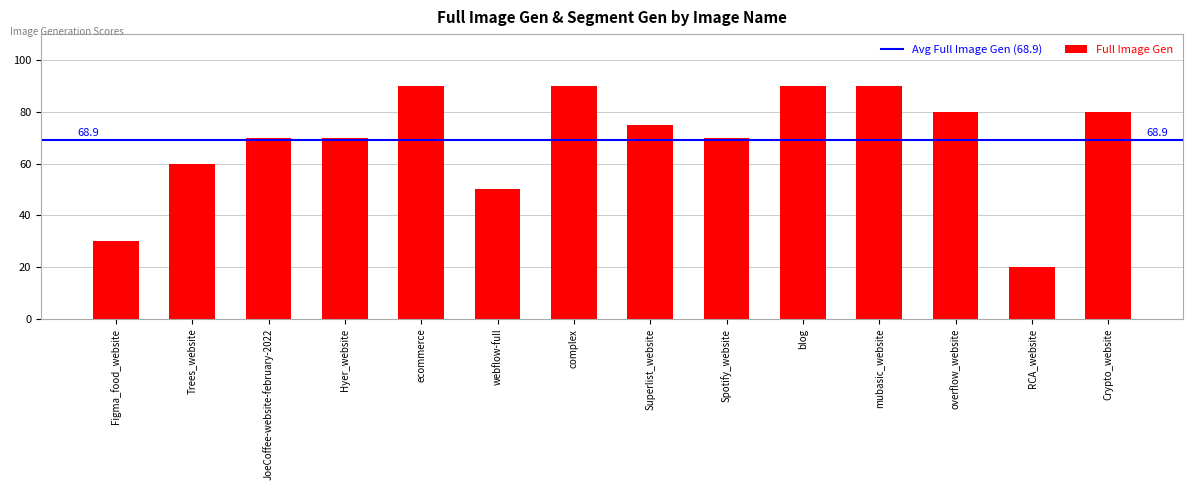

The chart shows a value of 75 at Superlist_website. True or false?

True